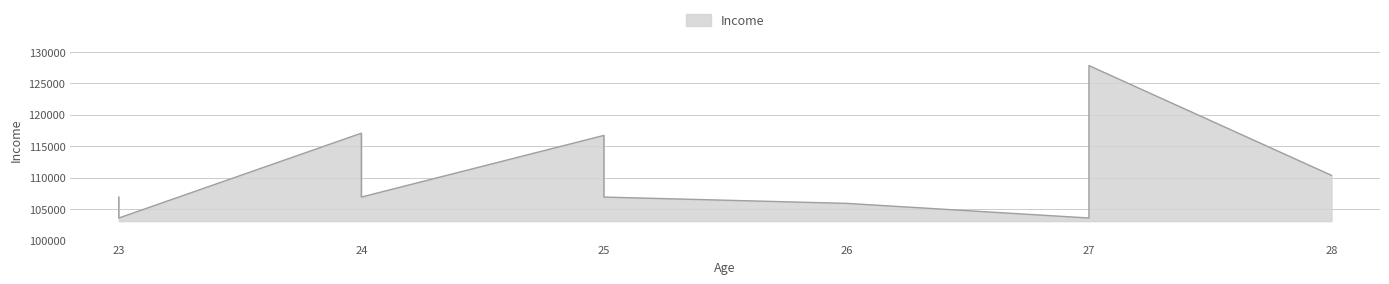

List the labels in order of value, largest first.

27, 24, 25, 25, 28, 24, 25, 23, 26, 27, 23